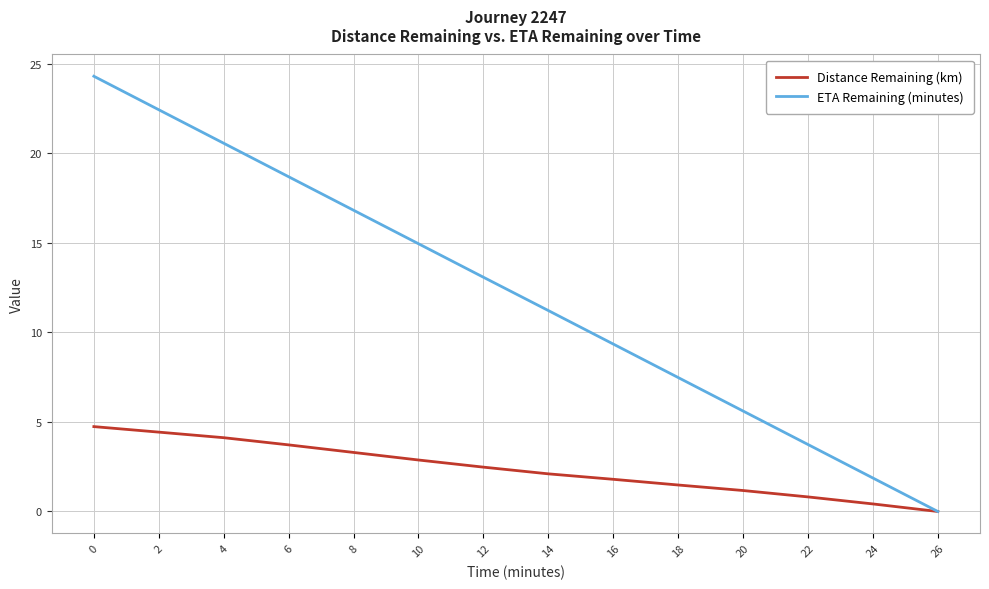

Rank the series at 24 from highest to lowest value.

ETA Remaining (minutes), Distance Remaining (km)